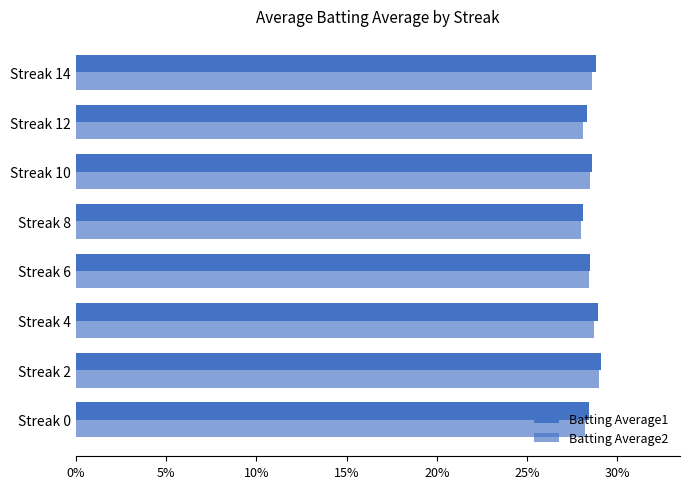

How many bars are there in each group?

2